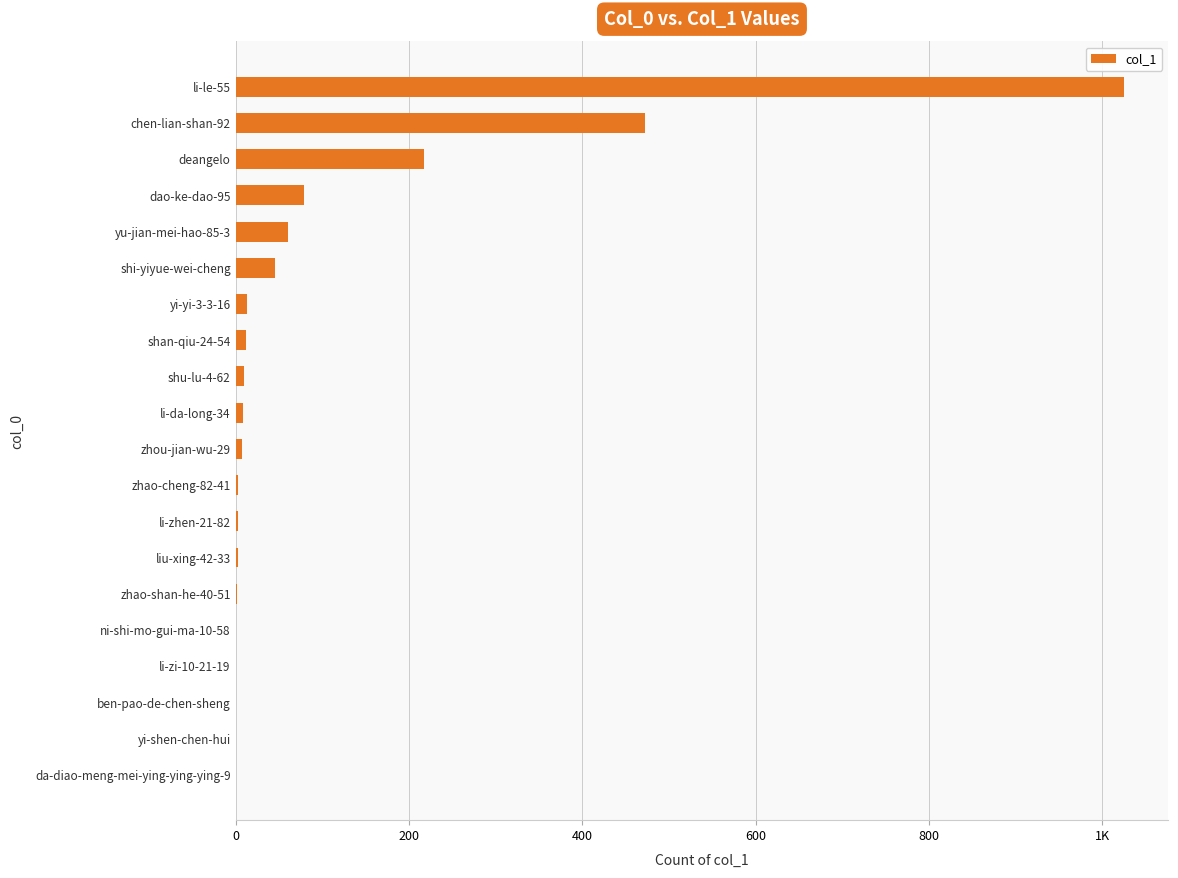

What is the greatest value displayed?

1025